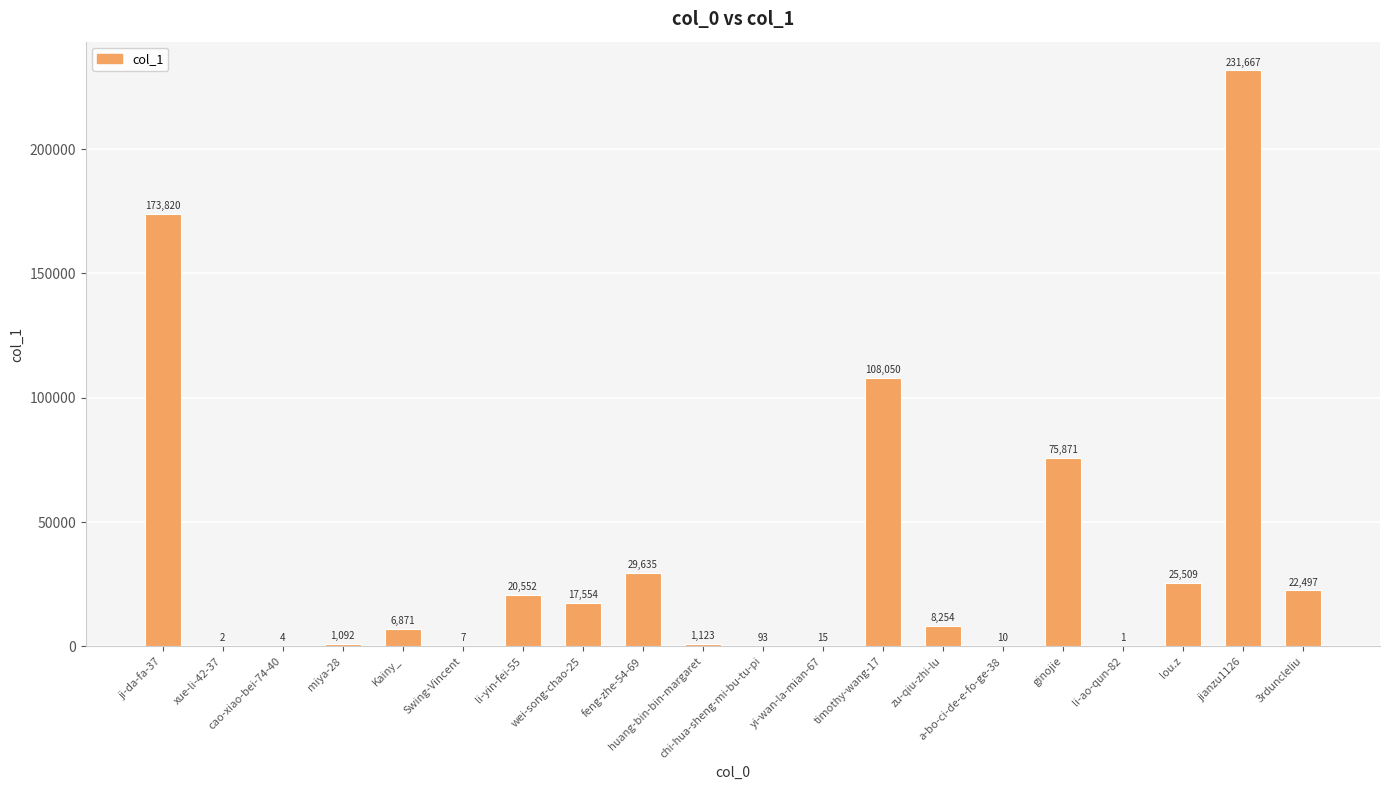

Reading left to right, list all the values displayed in this chart.

173820	2	4	1092	6871	7	20552	17554	29635	1123	93	15	108050	8254	10	75871	1	25509	231667	22497